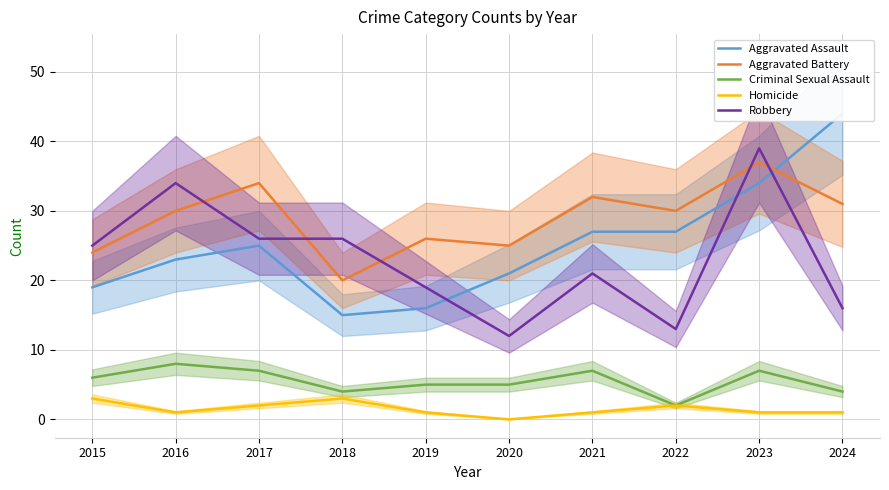

Where is the first local maximum for Aggravated Battery?

2017